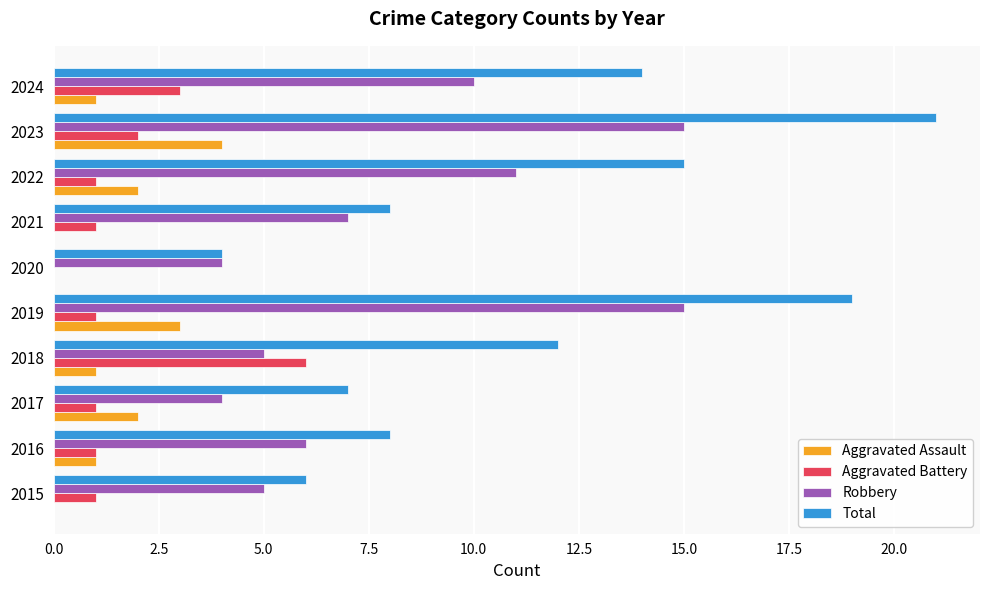

The value of Robbery at 2018 is 5. True or false?

True